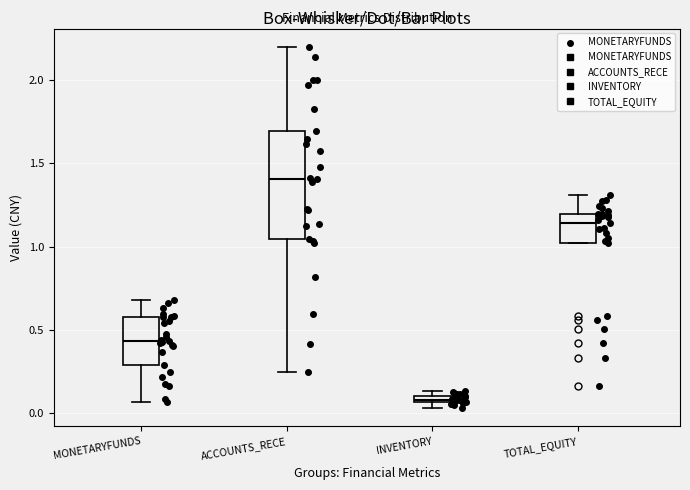

Which box has the lowest median line?

INVENTORY